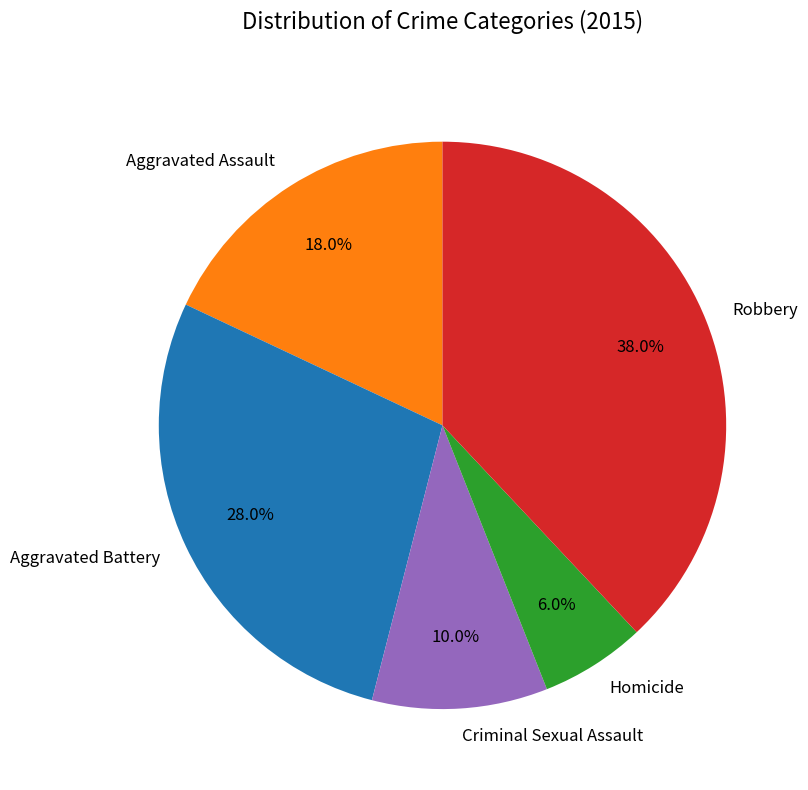

True or false: Homicide accounts for 6% of the total.

True